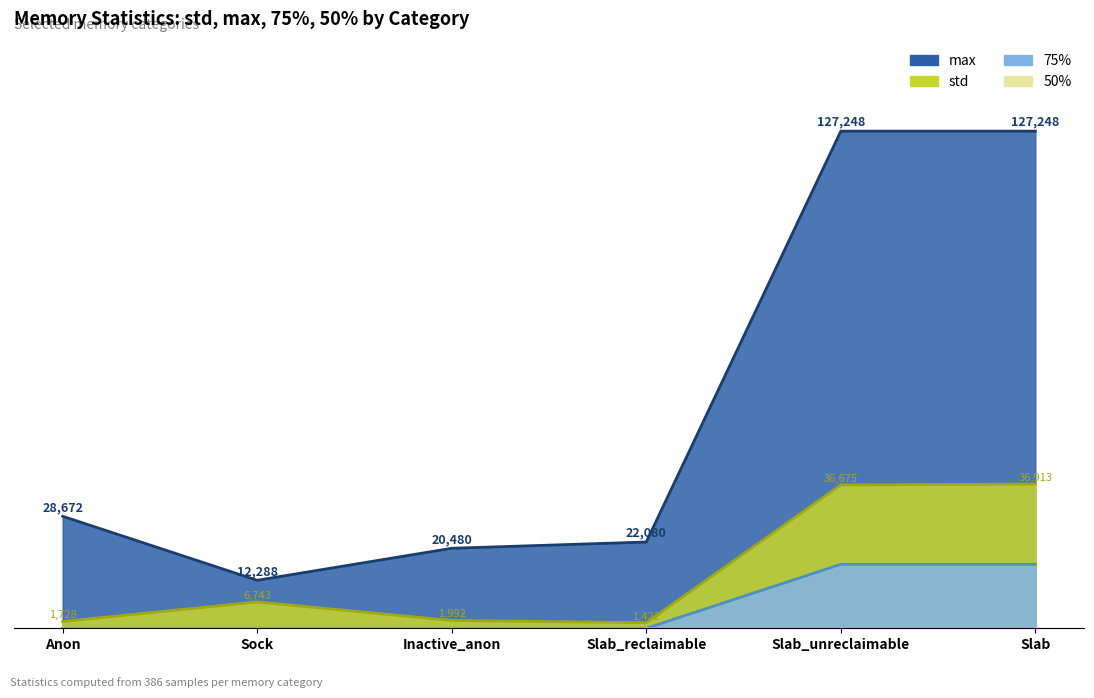

Where is std nearest to the value 19167?

Sock